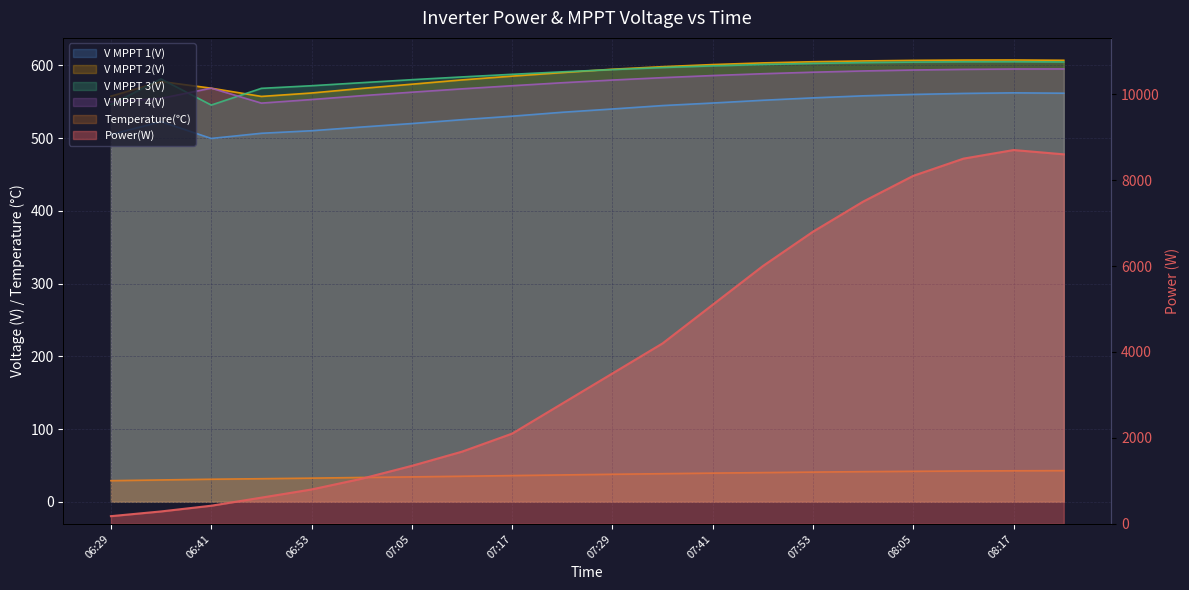

How many categories are shown in the chart?

20